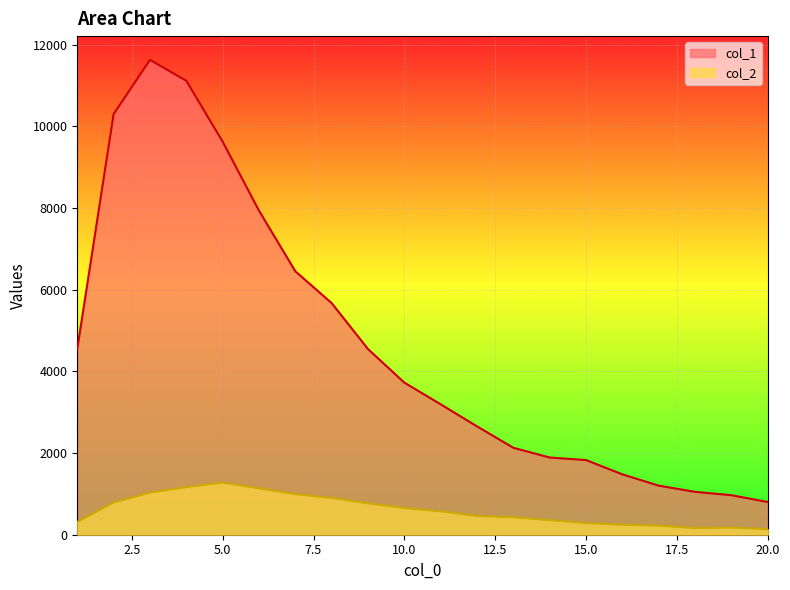

What value does the col_2 series have at 17?

222